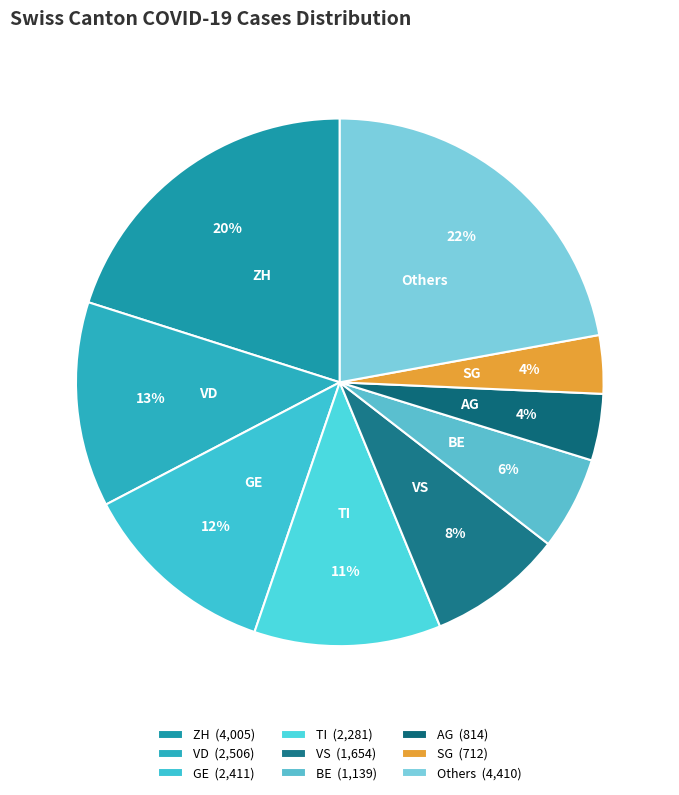

How many segments does this pie chart have?

9